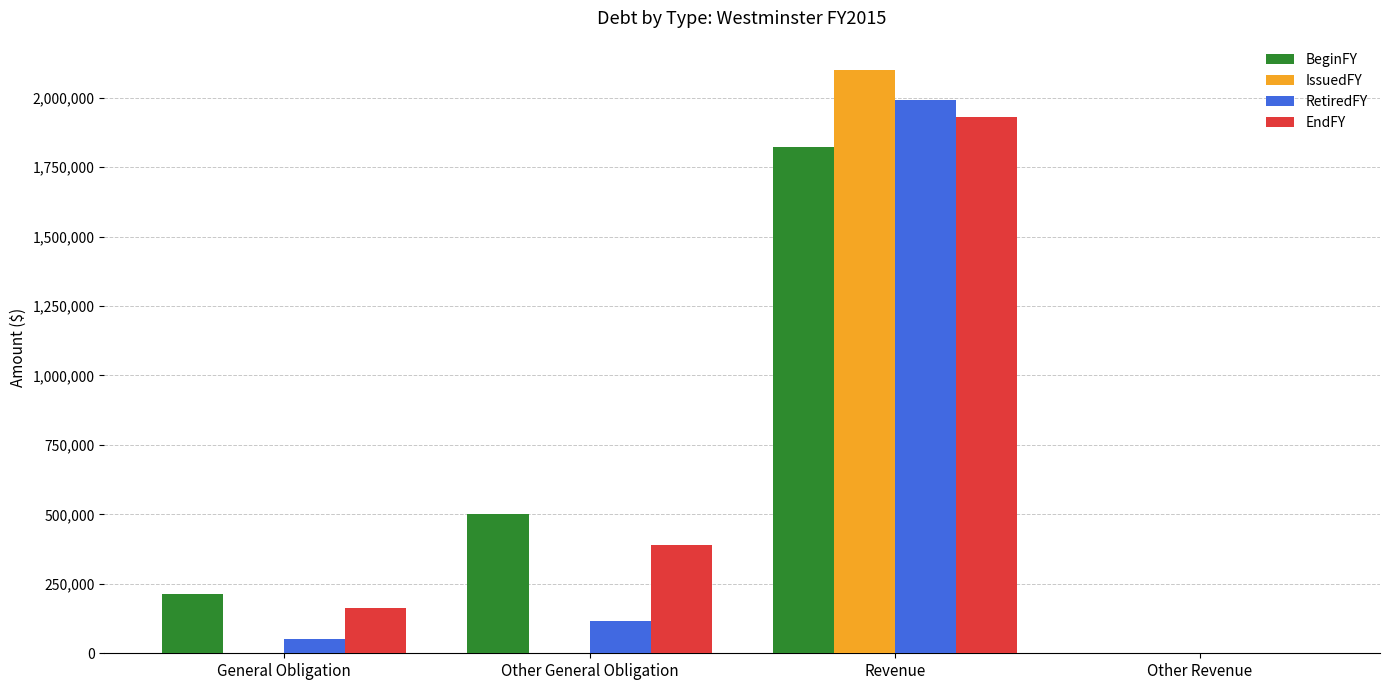

The EndFY series shows 1042495 at Other Revenue. True or false?

False